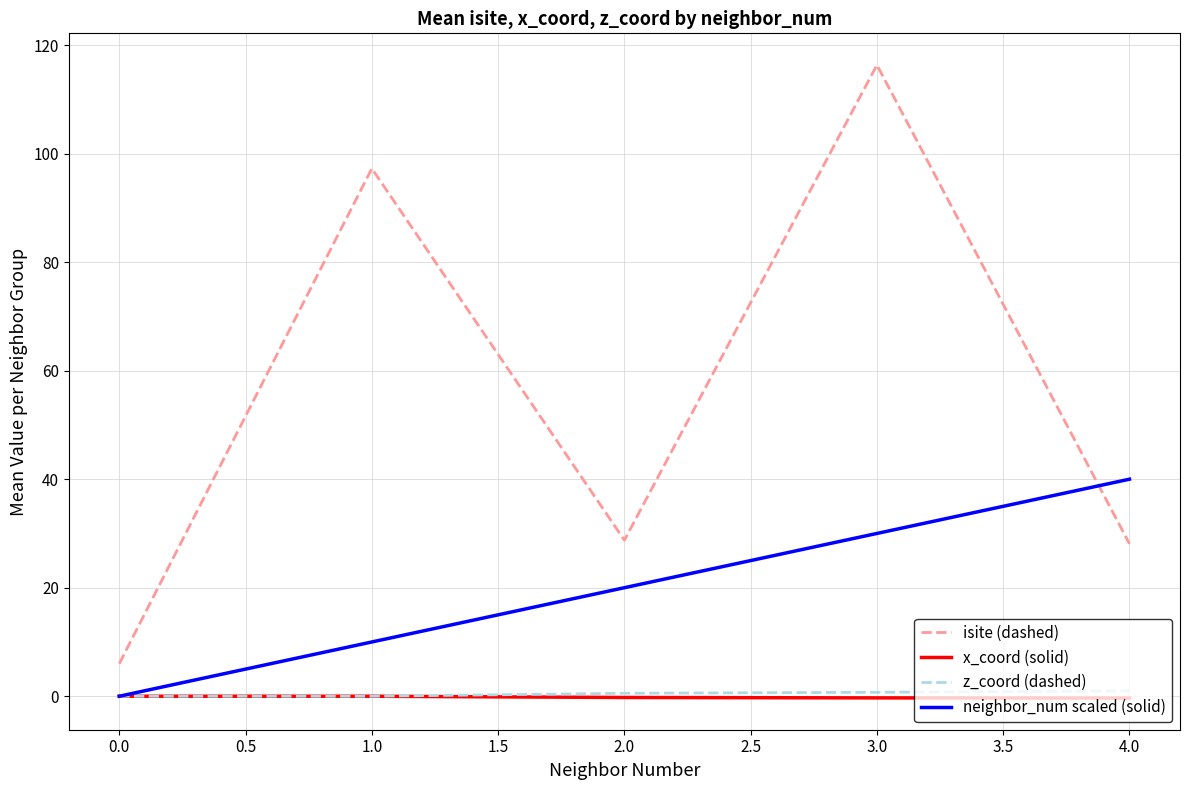

What are all the series names shown in the legend?

isite (dashed), x_coord (solid), z_coord (dashed), neighbor_num scaled (solid)